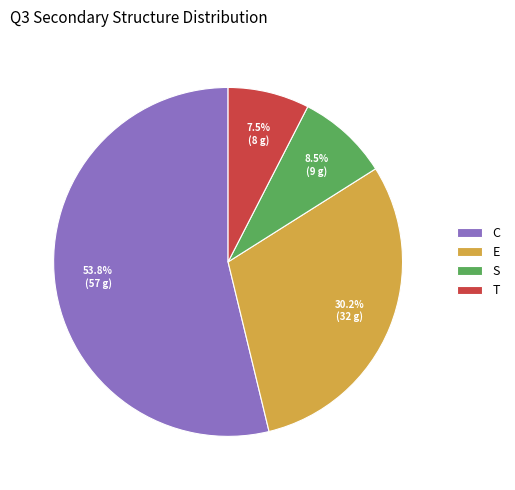

Is C the majority of the pie?

Yes